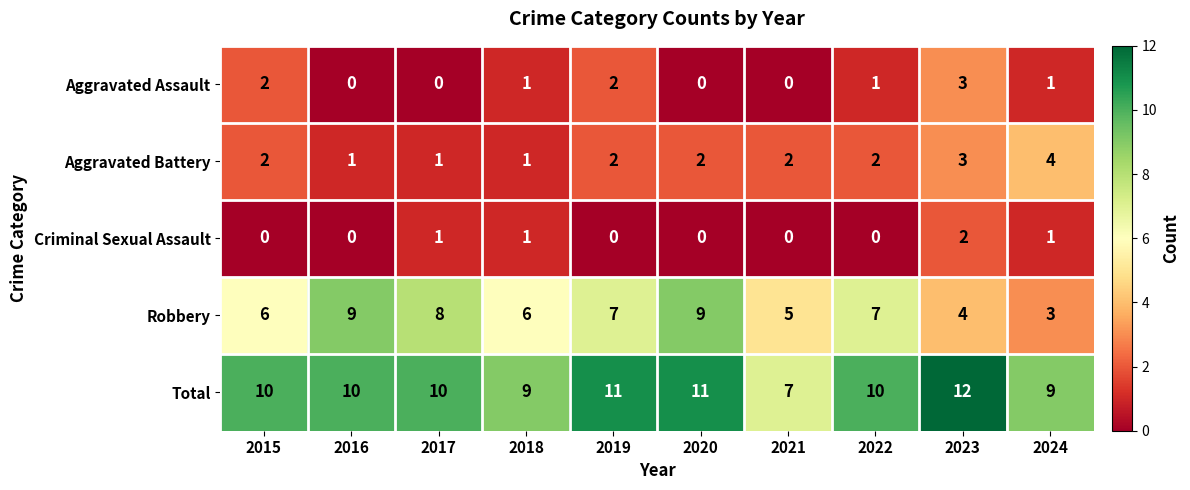

How many Total values are between 9 and 11?

8